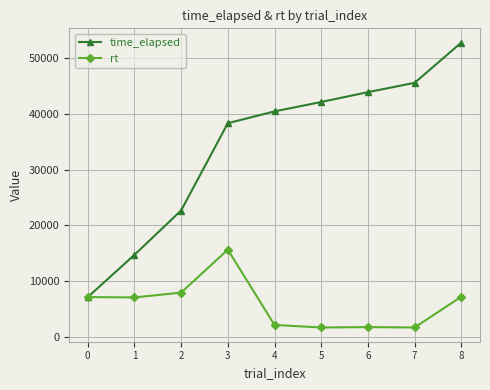

What is the average value of the time_elapsed series?

34159.7